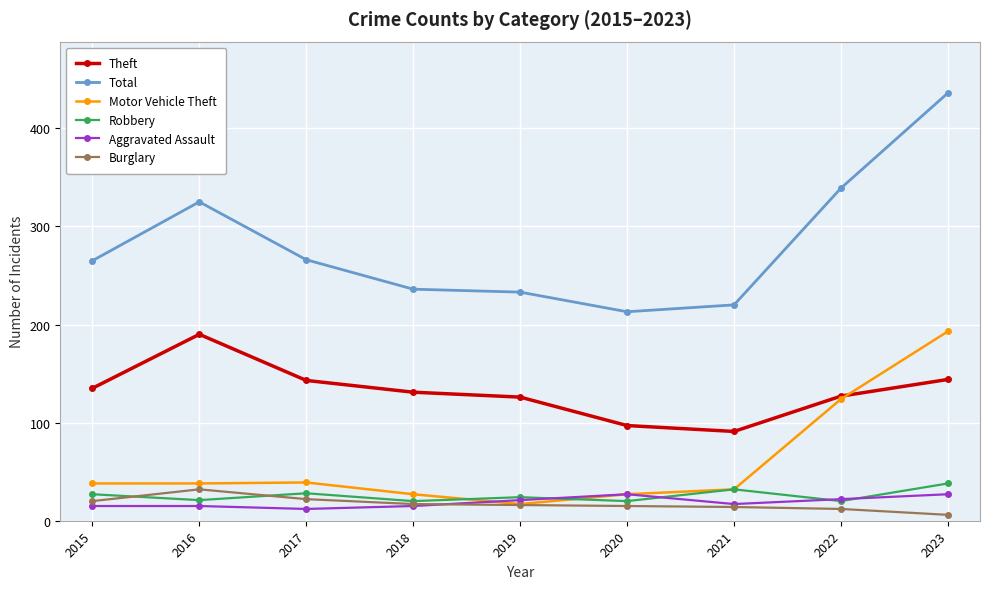

True or false: Aggravated Assault and Theft intersect in this chart.

False